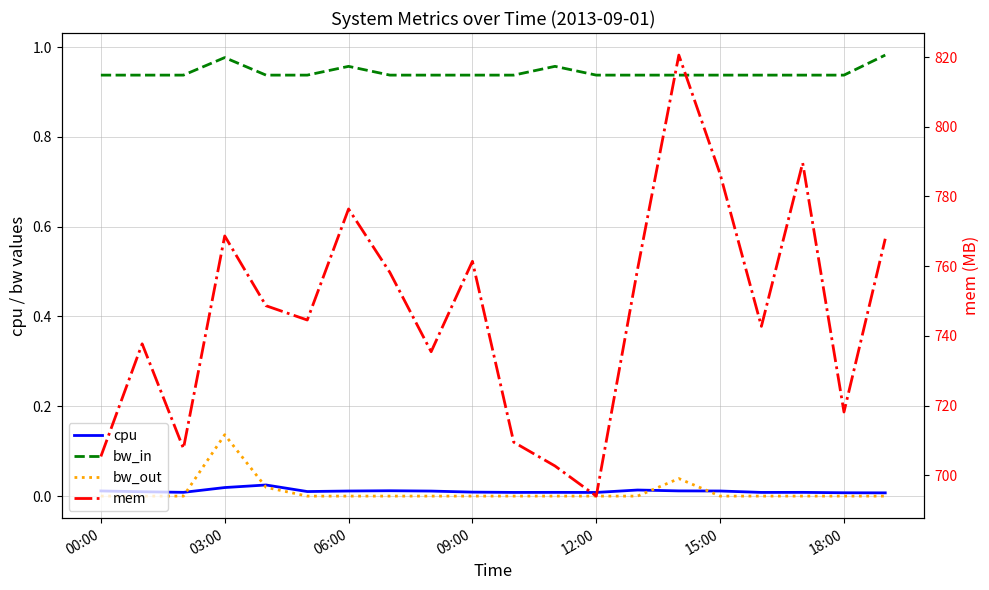

True or false: bw_in and mem cross at least once.

False